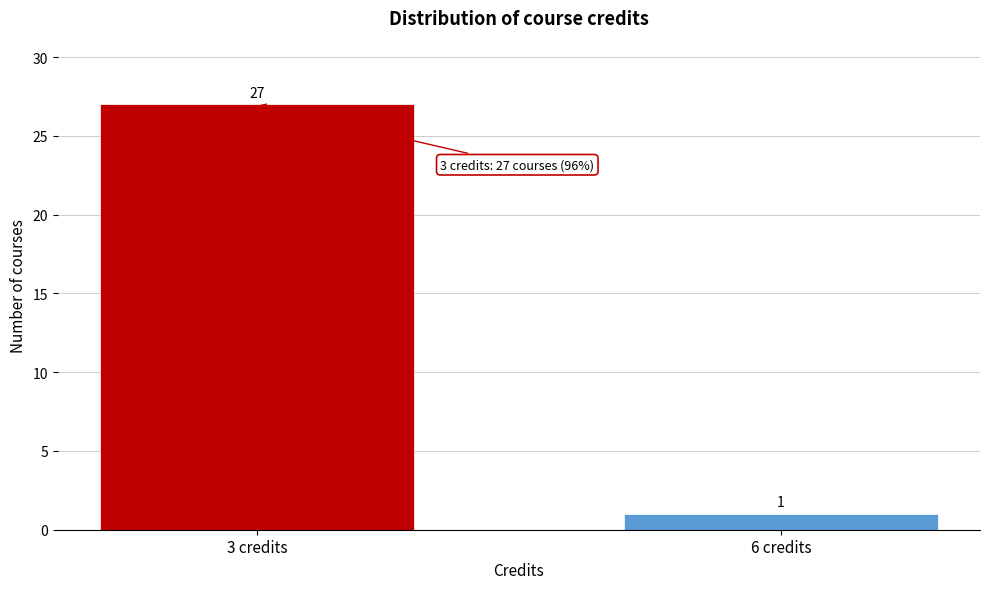

Reading left to right, extract all data points from this chart.

3 credits=27	6 credits=1